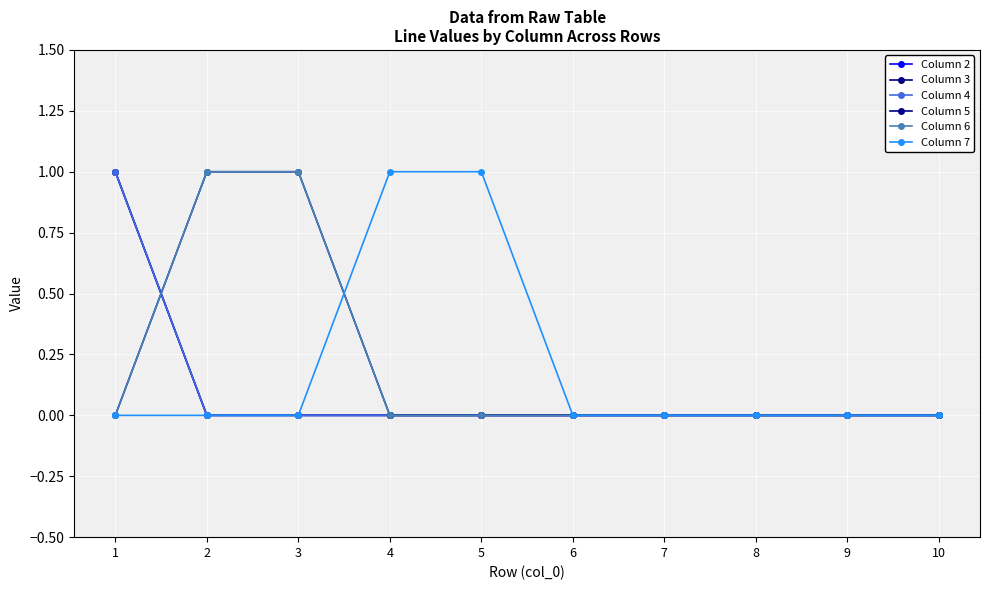

Where is Column 7 nearest to the value 0?

1